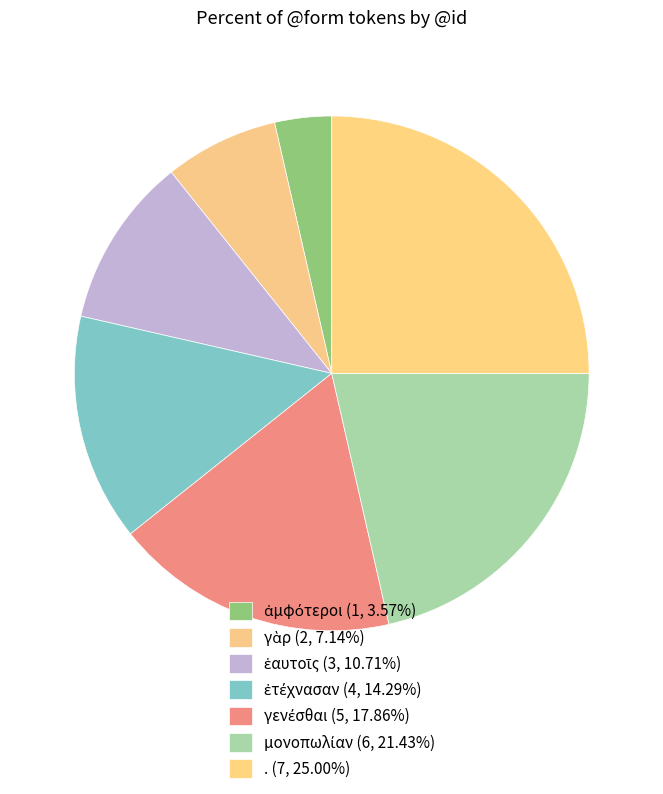

Is it true that γὰρ is 7% of the pie?

True